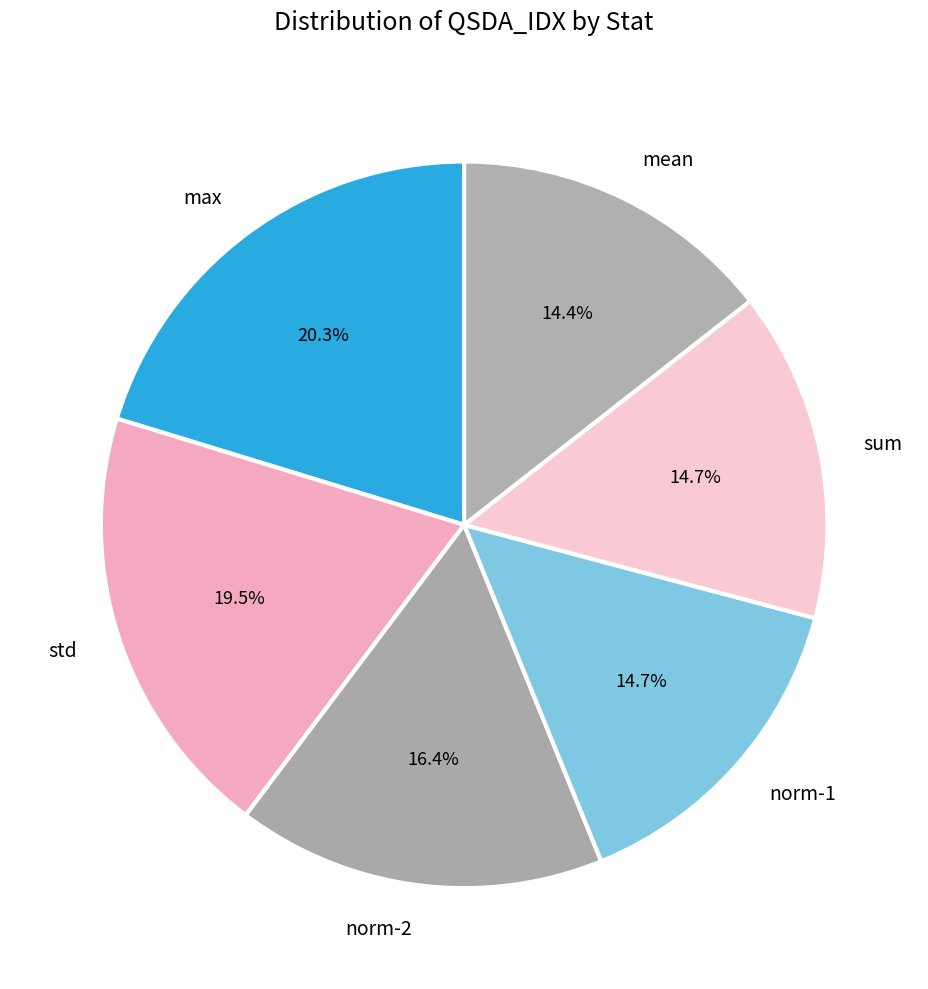

Rank the categories by value from lowest to highest.

mean, sum, norm-1, norm-2, std, max